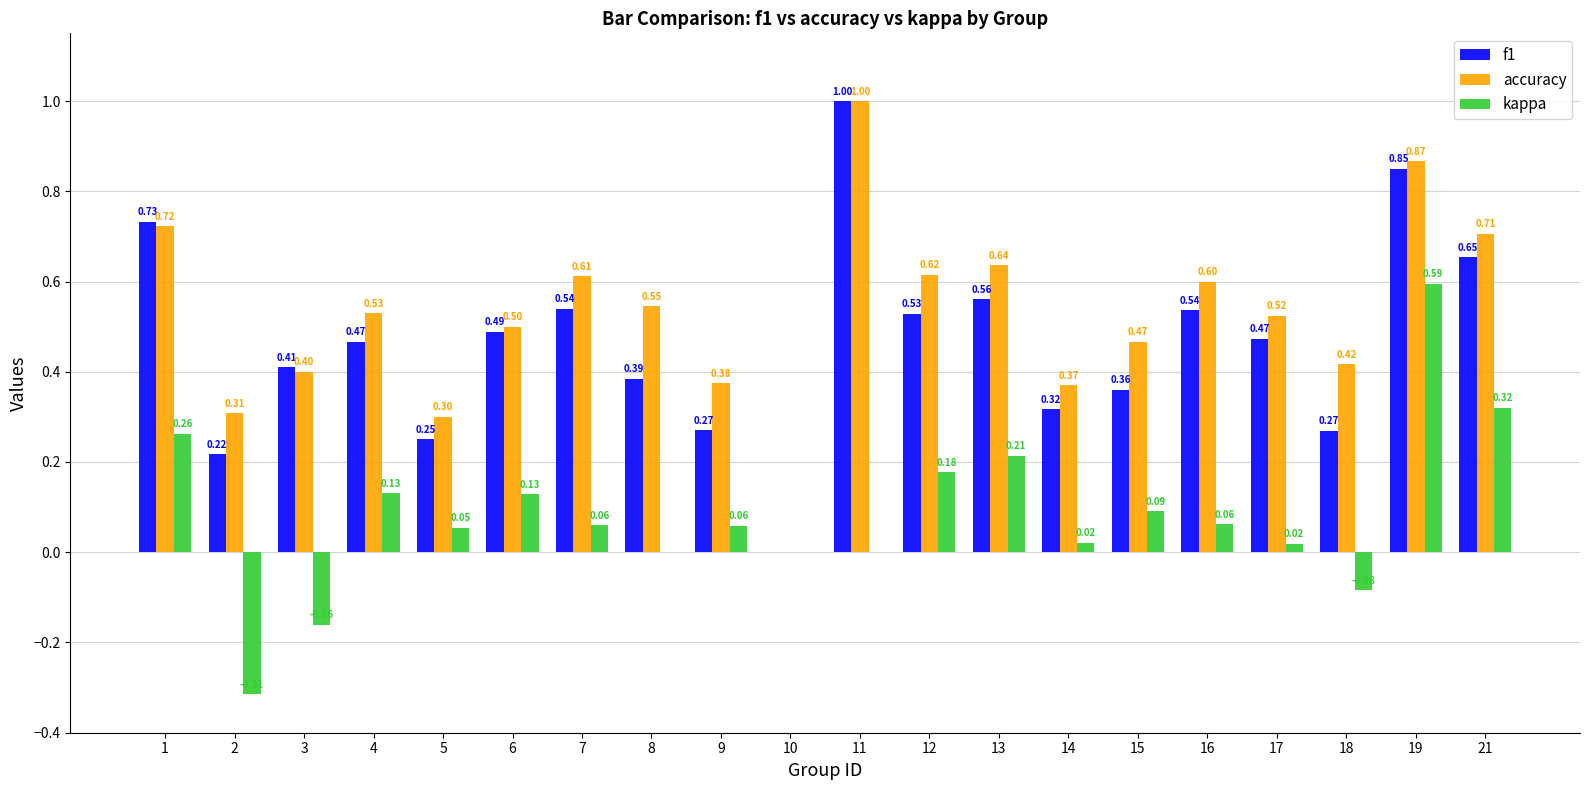

What is the greatest value displayed?

1.0